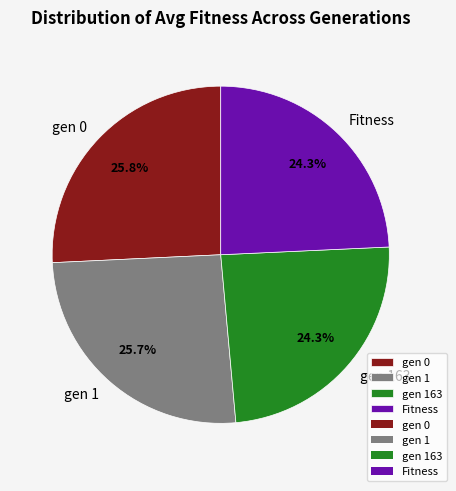

Count the number of slices in the pie.

4